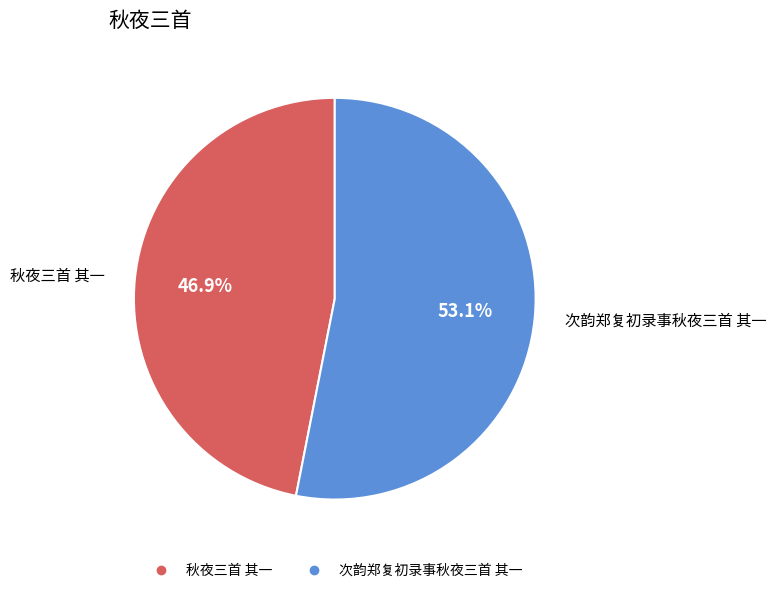

What is the ratio of the value at 次韵郑复初录事秋夜三首 其一 to the value at 秋夜三首 其一?

1.1